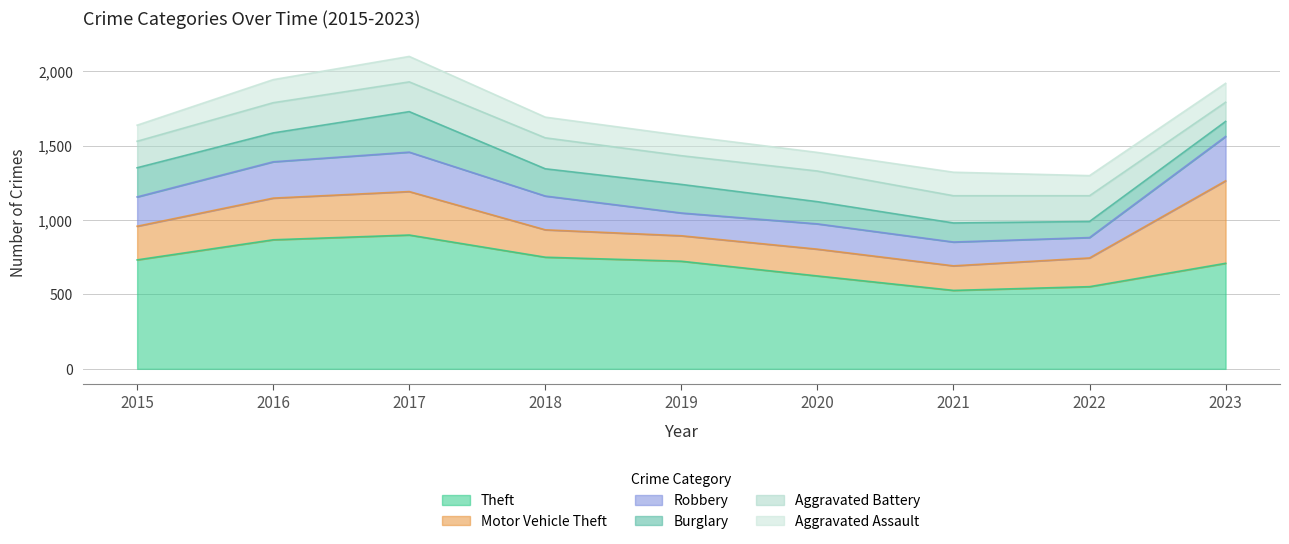

What are all the series names shown in the legend?

Theft, Motor Vehicle Theft, Robbery, Burglary, Aggravated Battery, Aggravated Assault